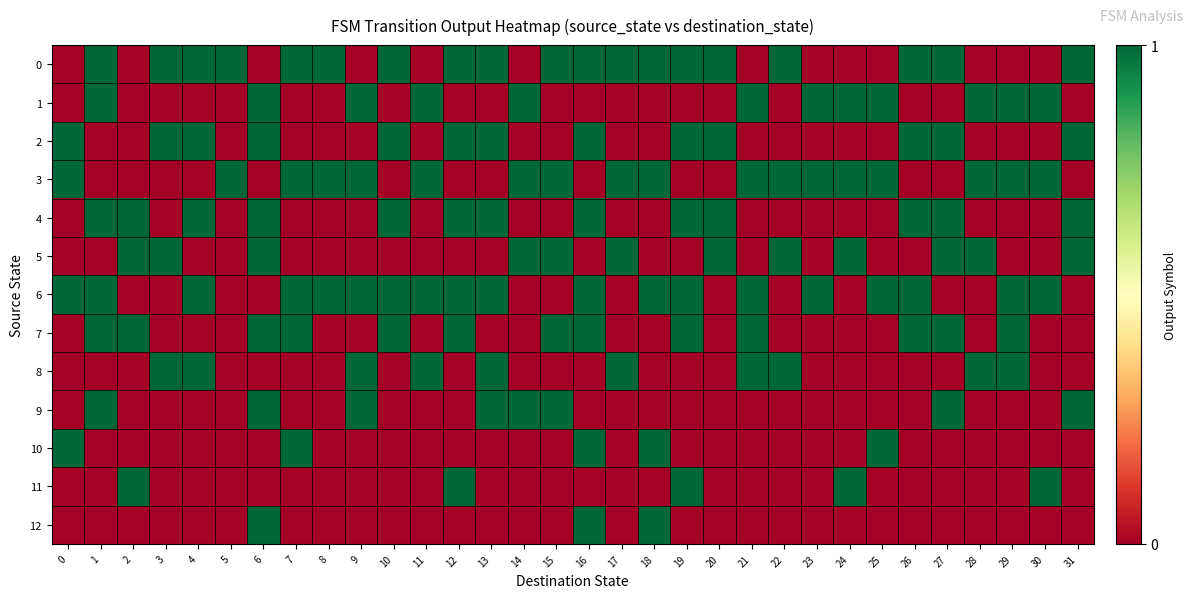

Between 31 and 30, which is larger?

31